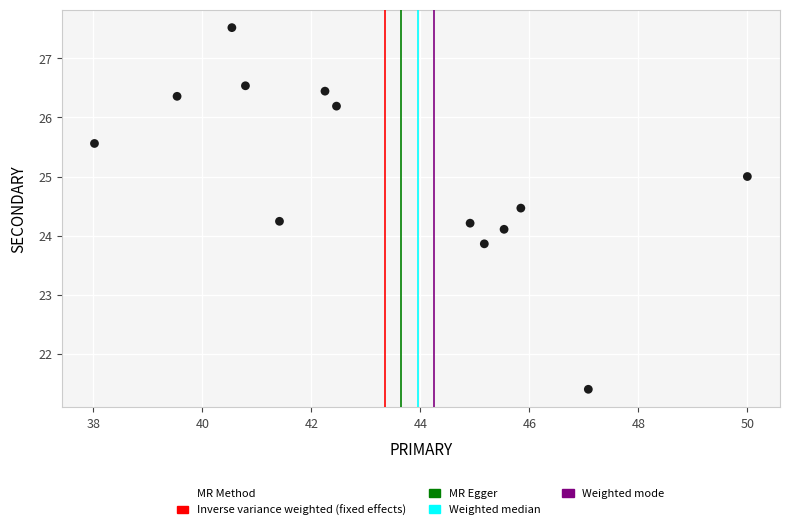

What is the range of Y values (max minus min)?

6.1